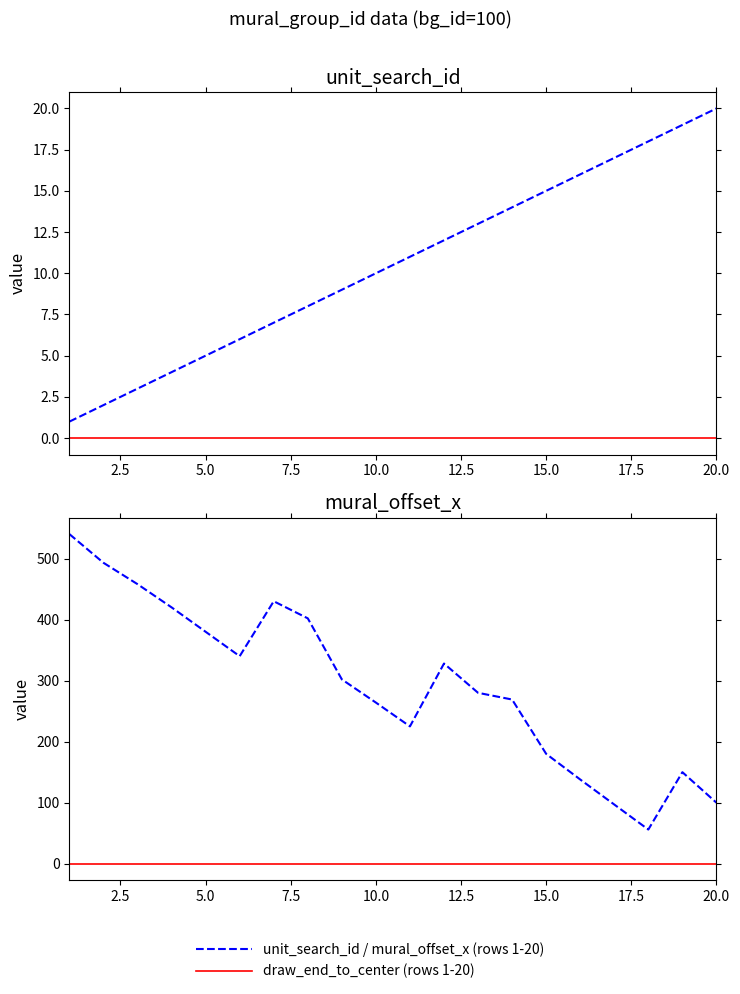

What is the value of the unit_search_id (rows 1-20) point at the 15th from the left?

15